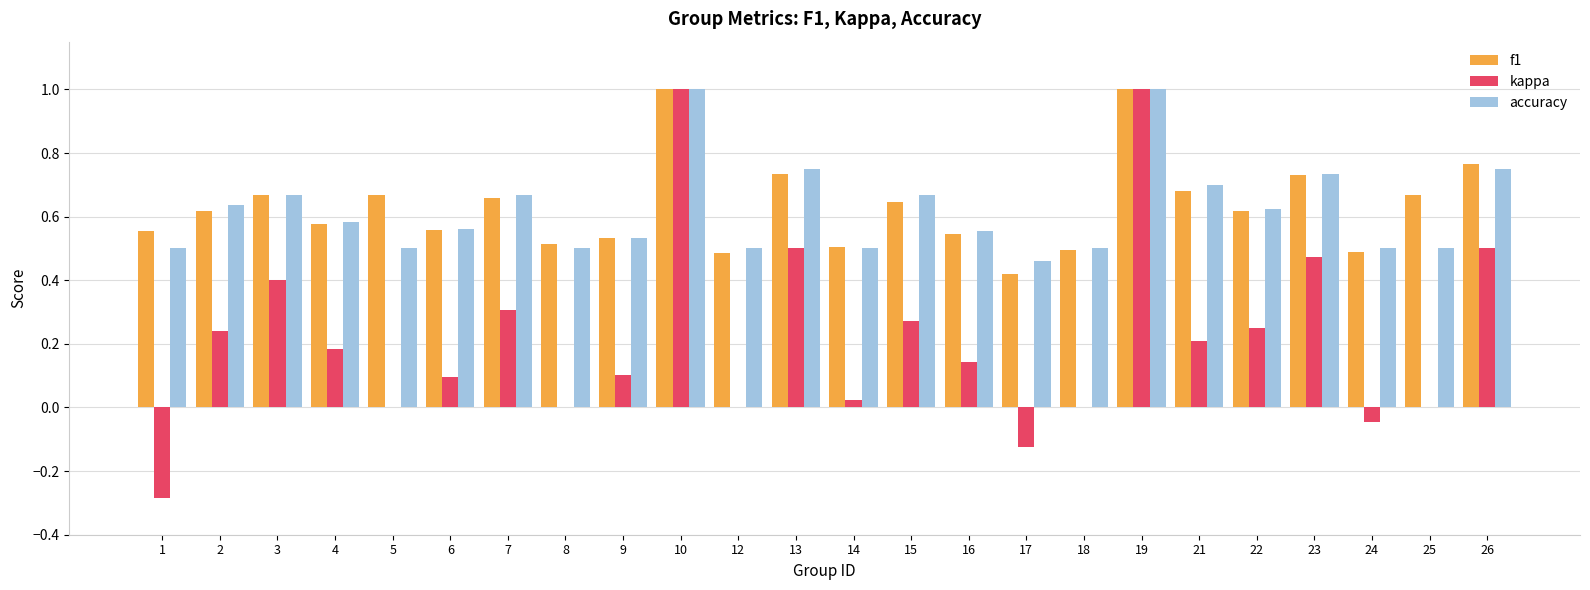

What is the sum of all kappa values?

5.3